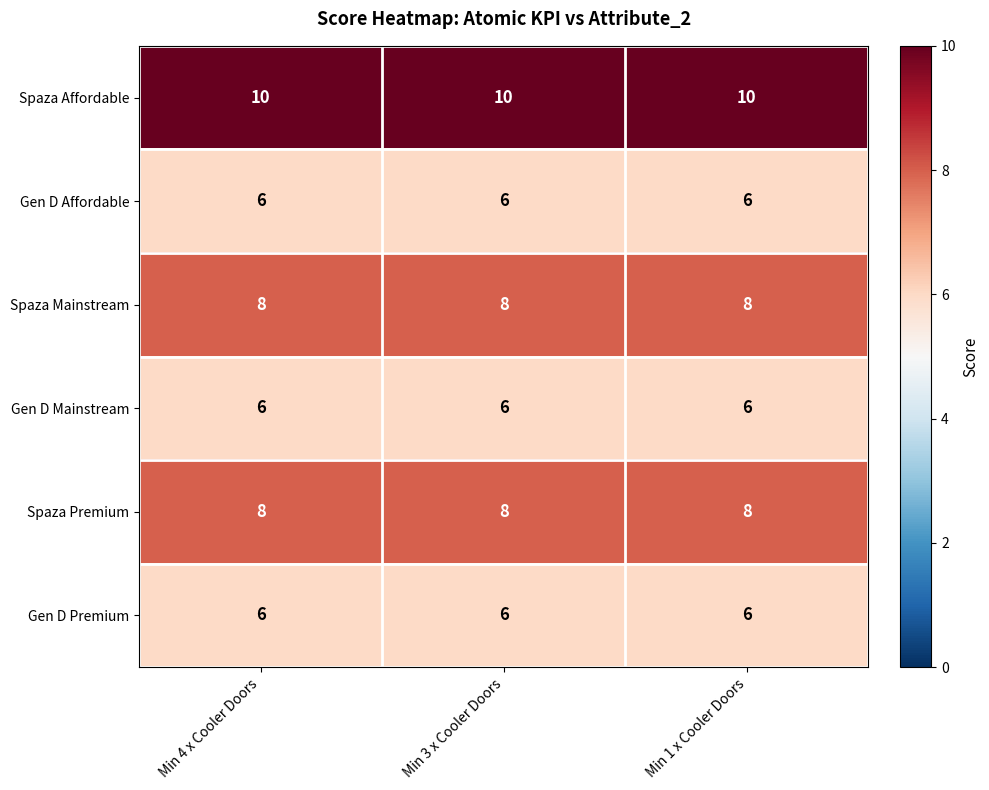

How many series are shown in this chart?

6